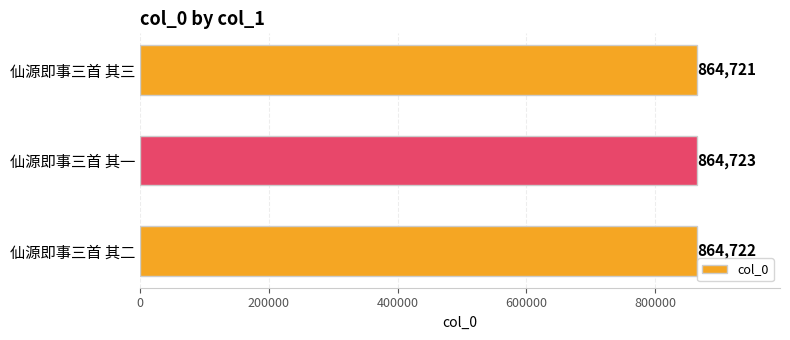

The value at 仙源即事三首 其二 is 864722. True or false?

True